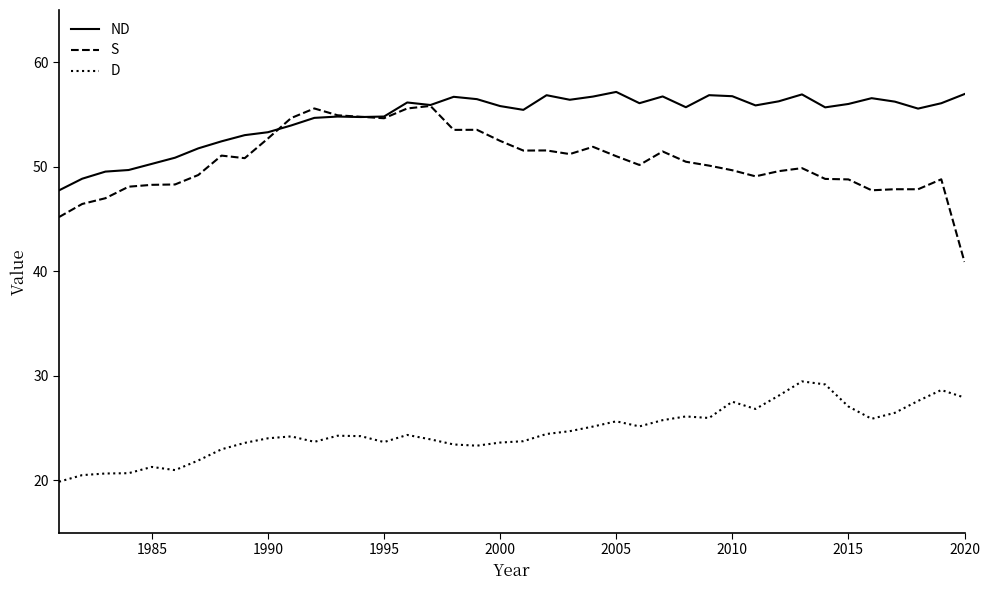

True or false: D has more than 1 interior local peaks.

True